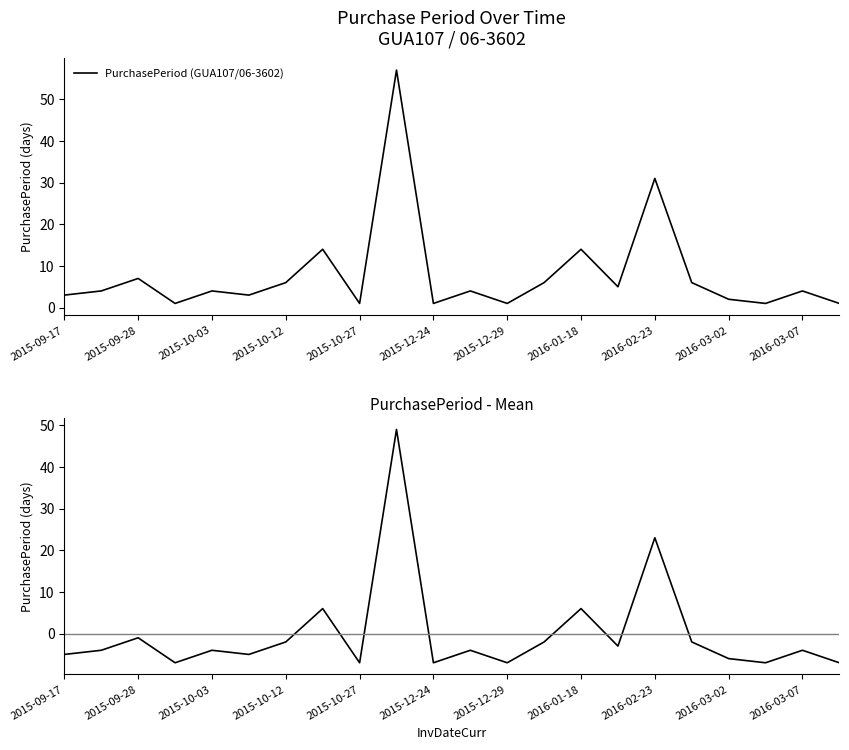

True or false: PurchasePeriod - Mean and PurchasePeriod (GUA107/06-3602) intersect in this chart.

False